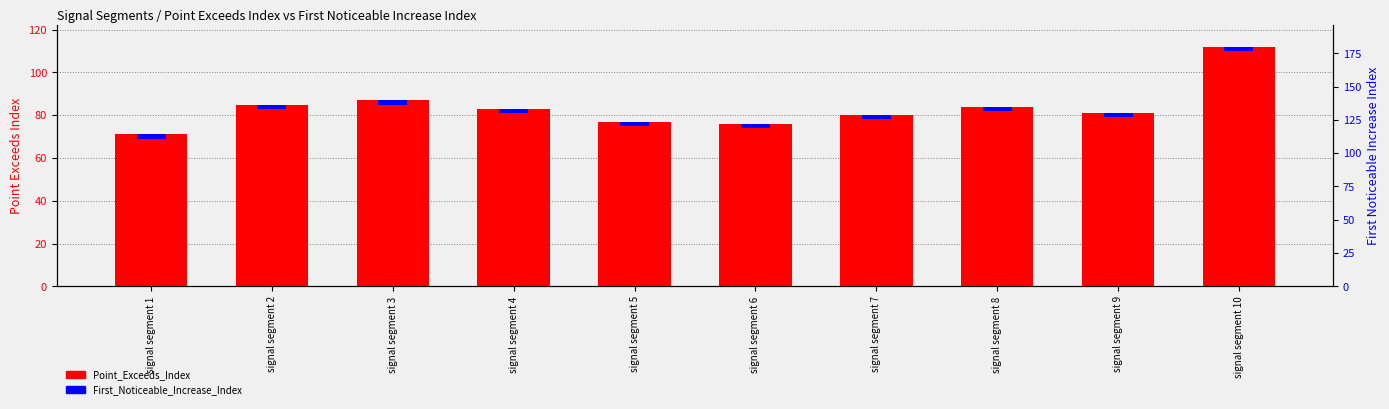

How many groups of bars are there?

10